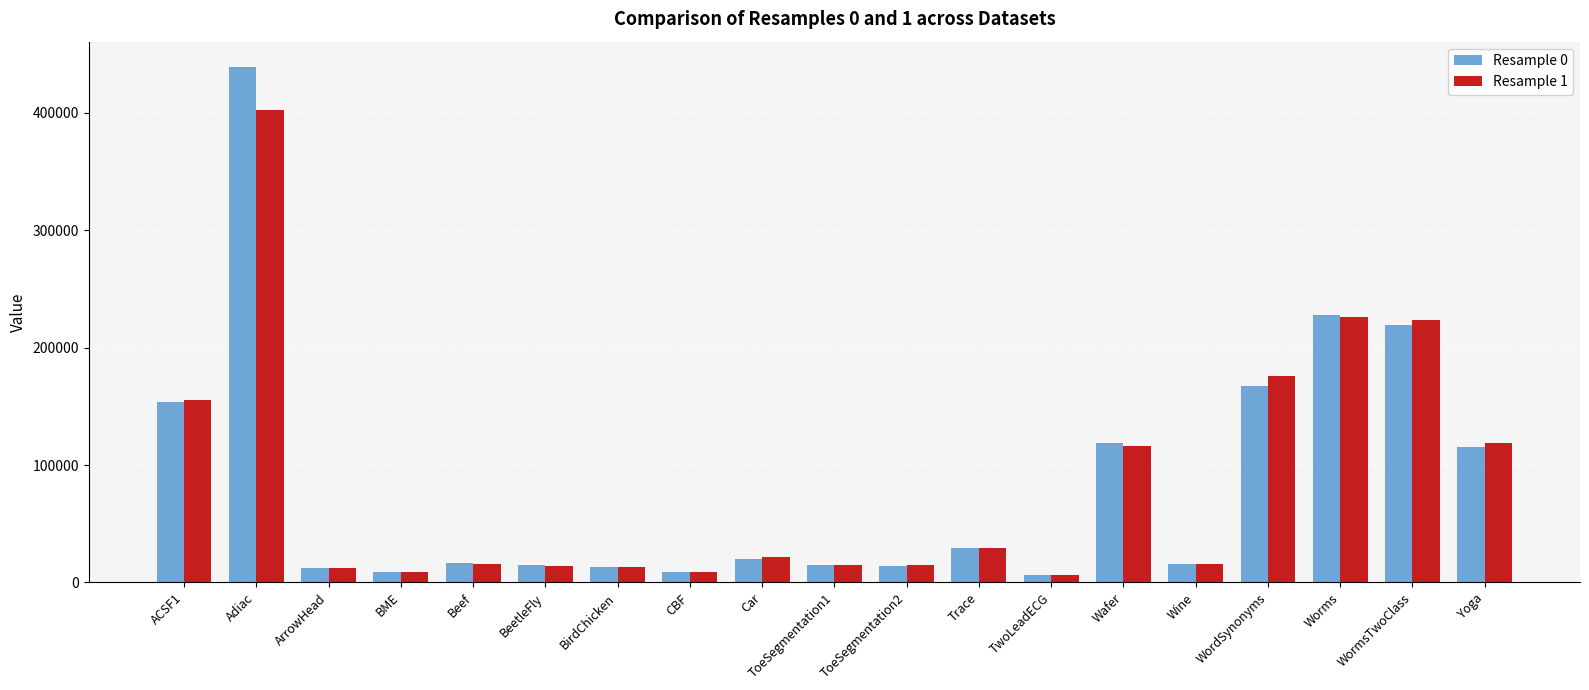

What is the smallest value displayed?

6524